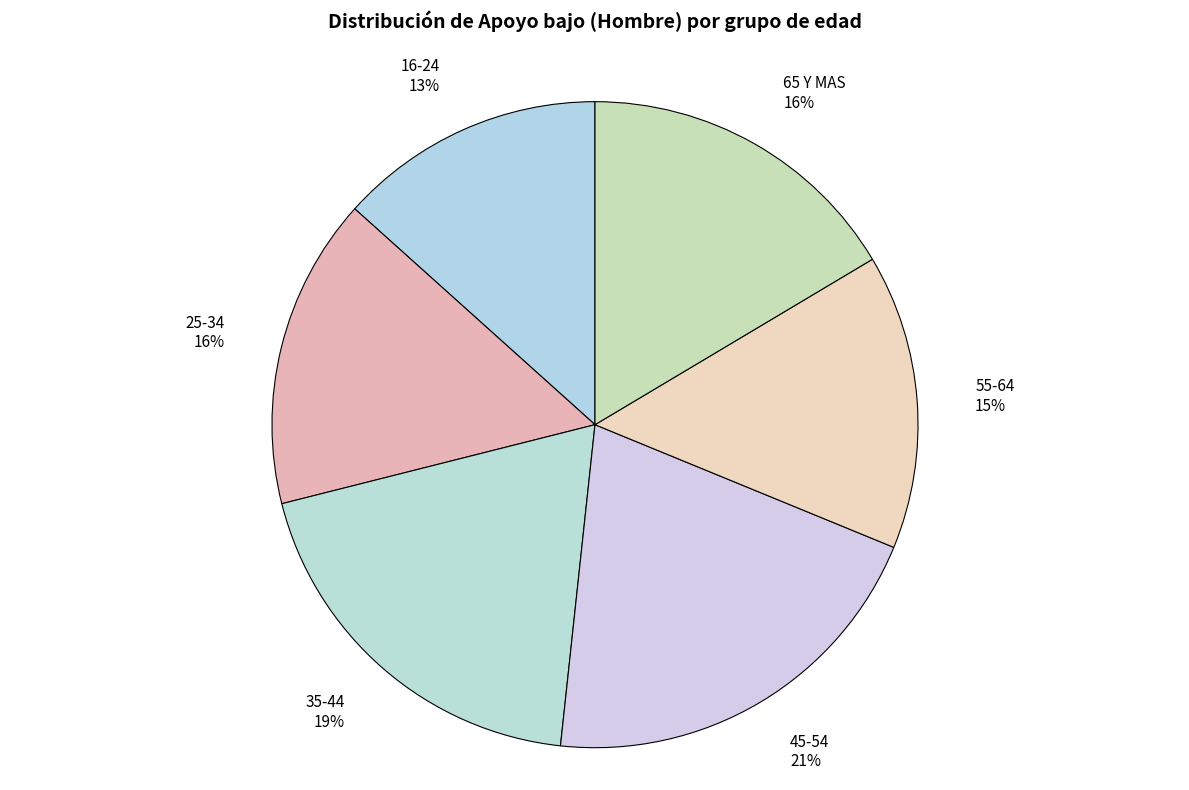

To the nearest percent, what percentage of the pie is 25-34?

16%